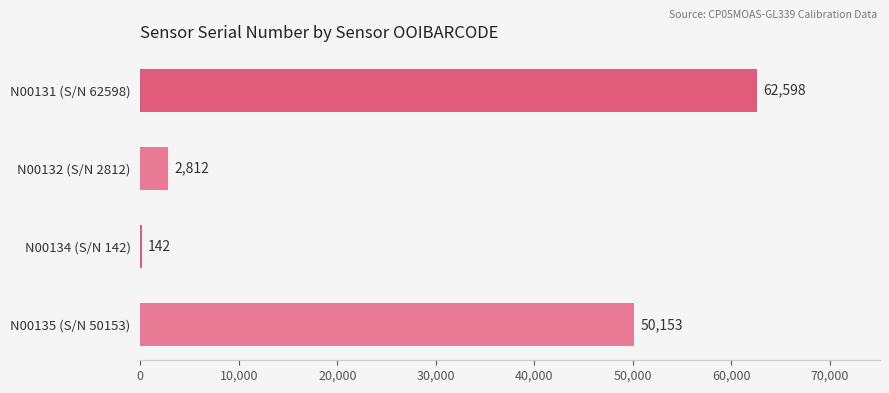

Reading bottom to top, transcribe all the data shown in this chart.

N00135 (S/N 50153)=50153	N00134 (S/N 142)=142	N00132 (S/N 2812)=2812	N00131 (S/N 62598)=62598